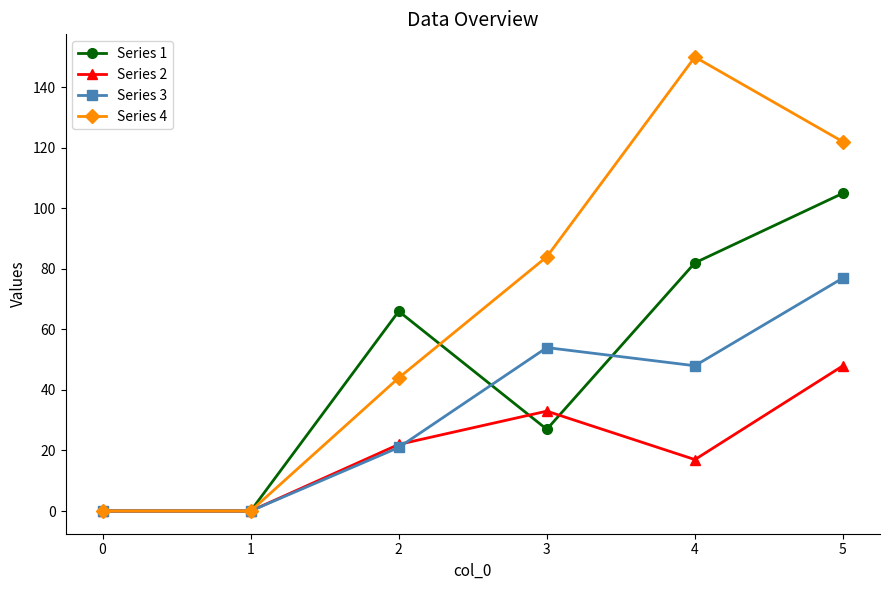

Between 1 and 2, which series saw the biggest shift?

Series 1